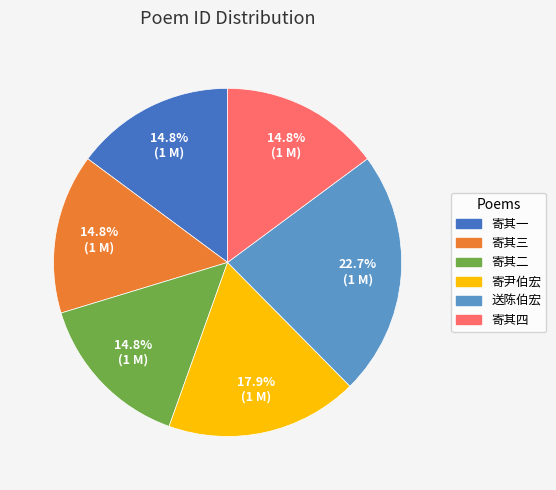

Is there any slice that represents more than half of the pie?

No